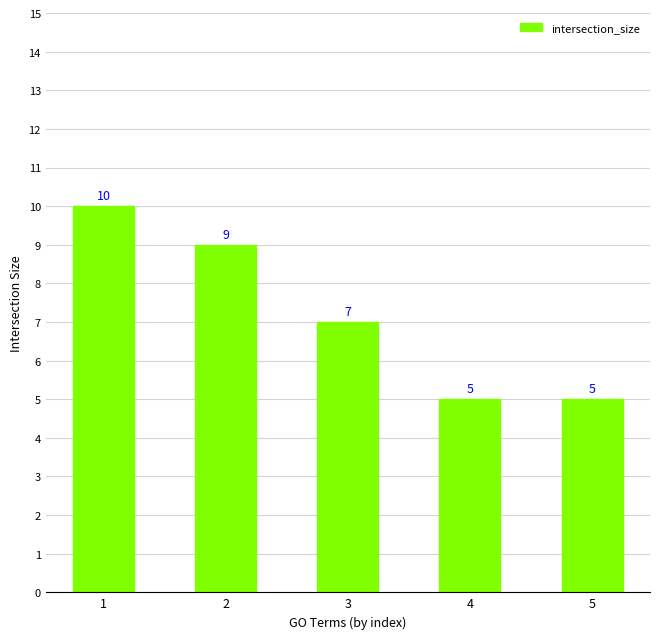

What is the smallest value displayed?

5